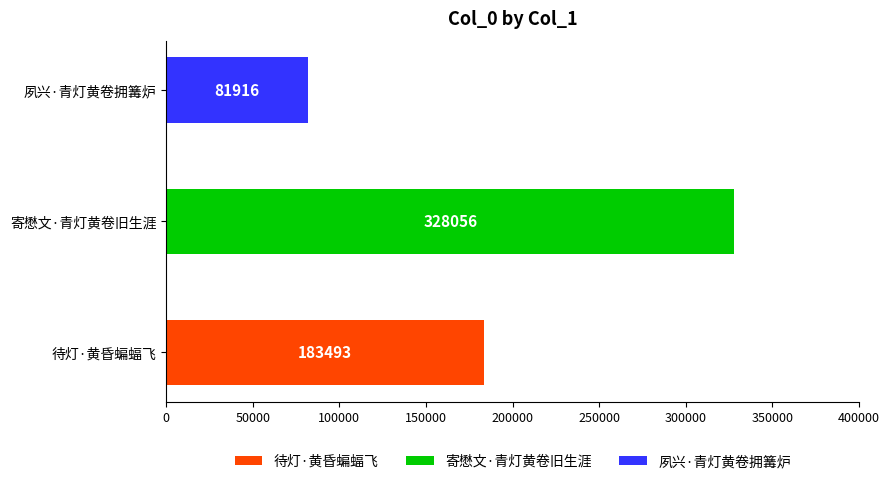

What is the smallest value displayed?

81916